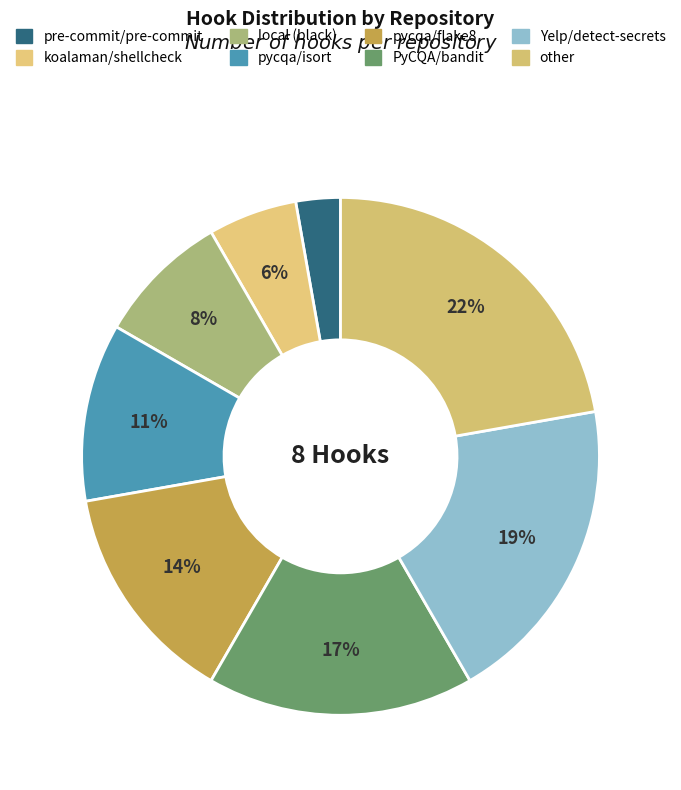

Between pycqa/flake8 and Yelp/detect-secrets, which is larger?

Yelp/detect-secrets